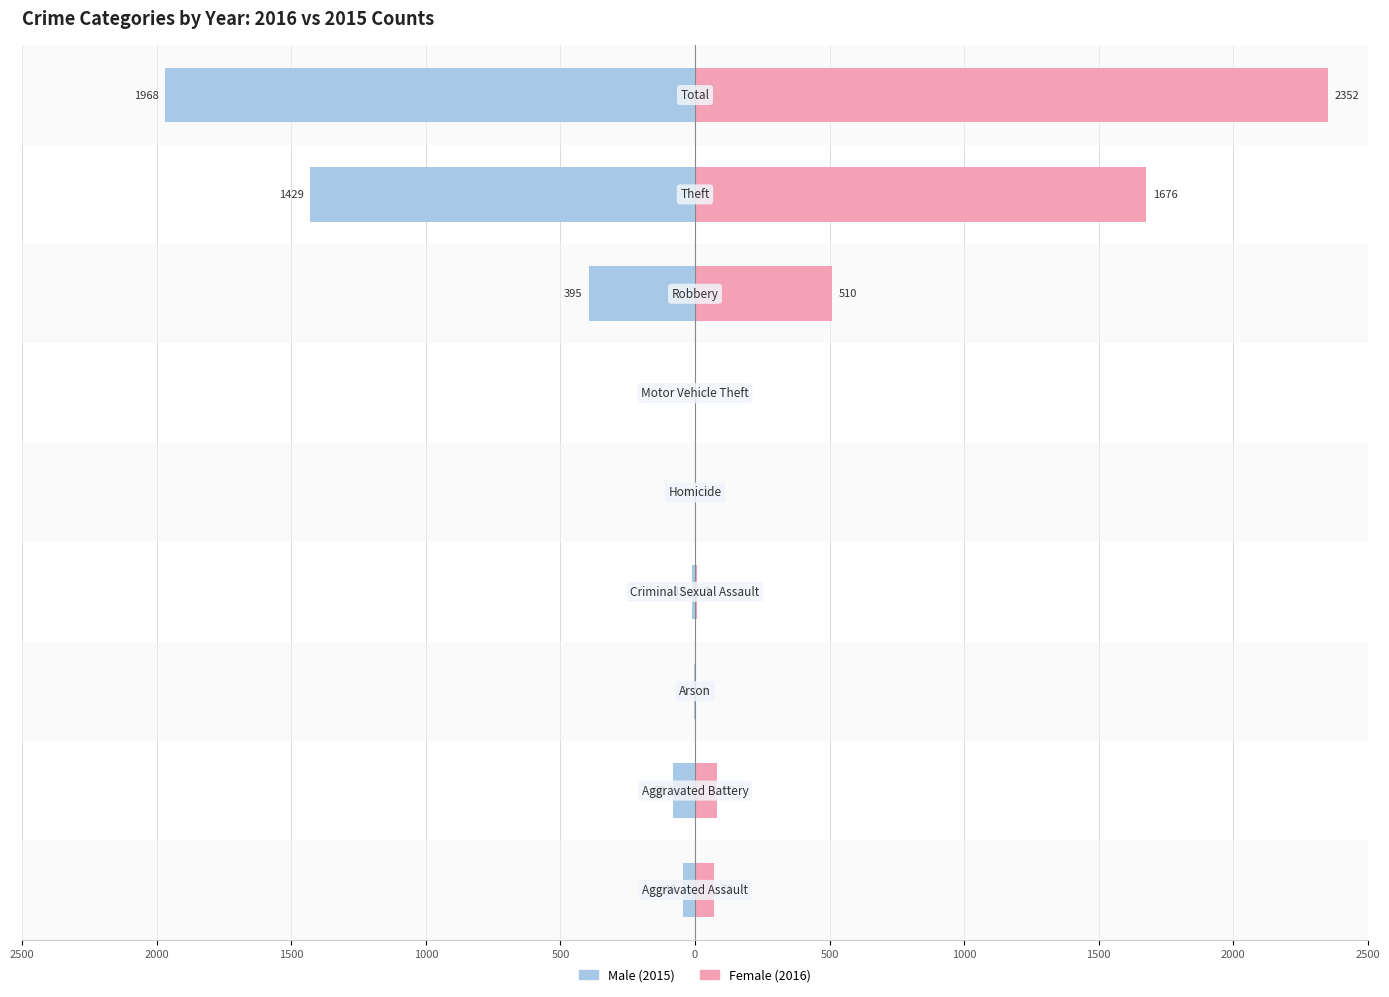

How many data points in Female are less than 71?

4